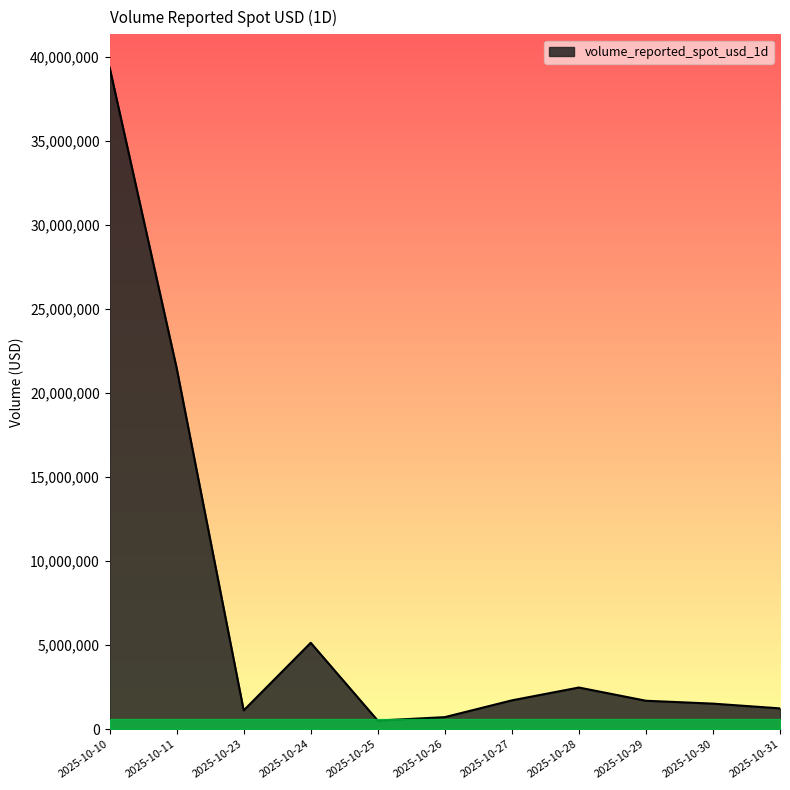

What is the greatest value displayed?

39367907.5